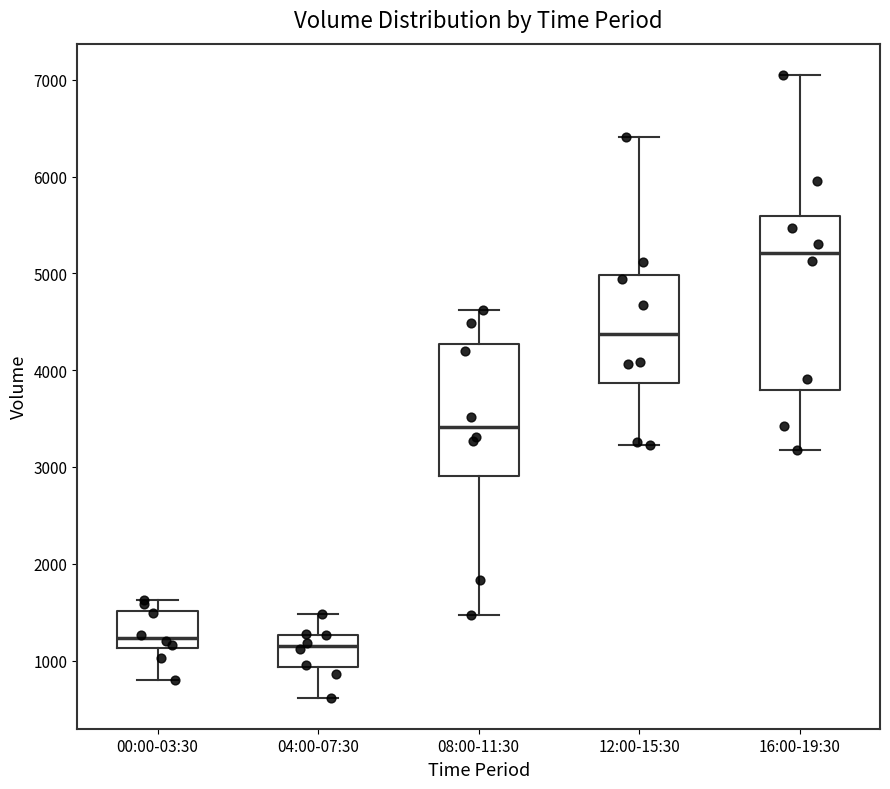

Reading left to right, transcribe this box plot: for each box, give where its median line is, the range the box spans, and where its two whiskers end, as read against the y-axis. The values are not printed on the chart, so give them approximately, as read against the axis.

00:00-03:30: median 1200, box 1100 to 1500, whiskers 800 to 1600
04:00-07:30: median 1200, box 900 to 1300, whiskers 600 to 1500
08:00-11:30: median 3400, box 2900 to 4300, whiskers 1500 to 4600
12:00-15:30: median 4400, box 3900 to 5000, whiskers 3200 to 6400
16:00-19:30: median 5200, box 3800 to 5600, whiskers 3200 to 7100